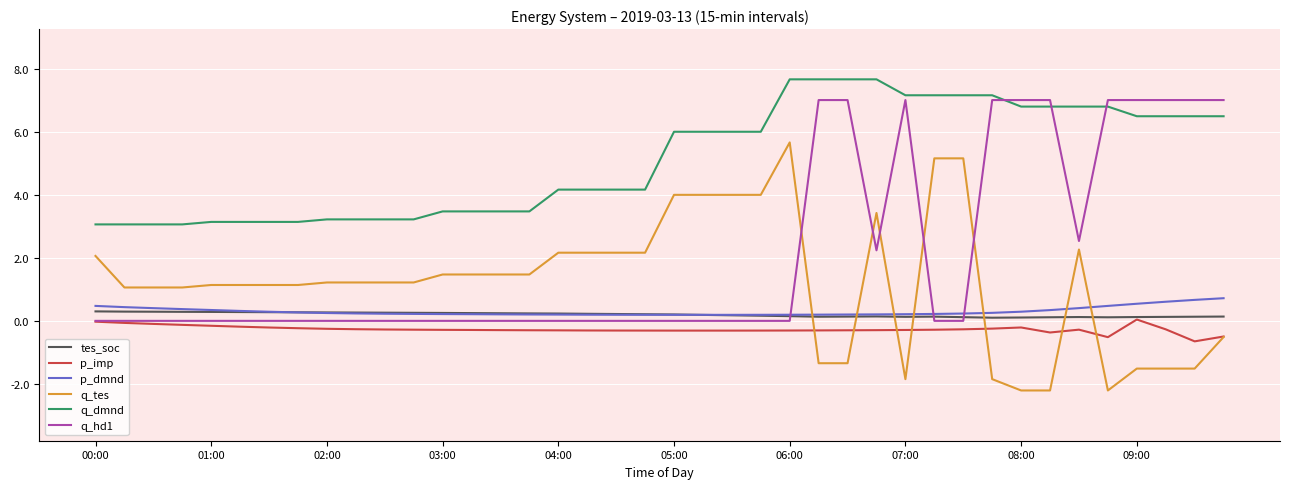

Rank the series by their maximum value, from highest to lowest.

q_dmnd, q_hd1, q_tes, p_dmnd, tes_soc, p_imp